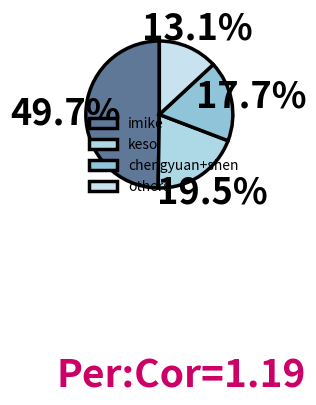

Does any single category account for the majority?

No